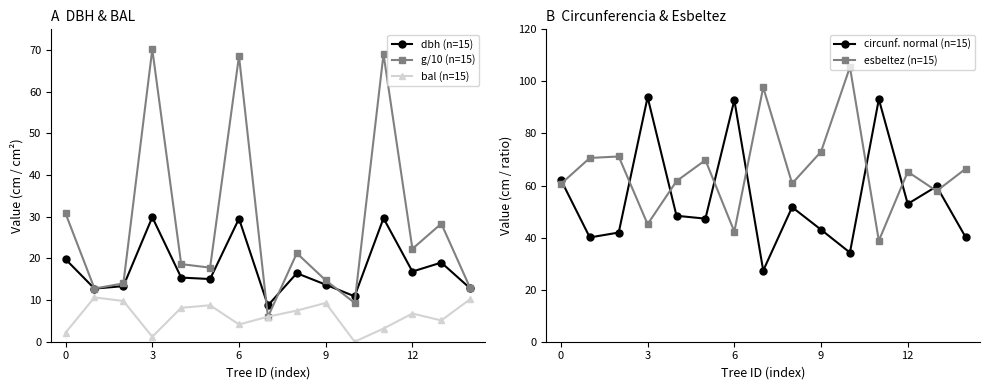

Does the chart have visible grid lines?

No